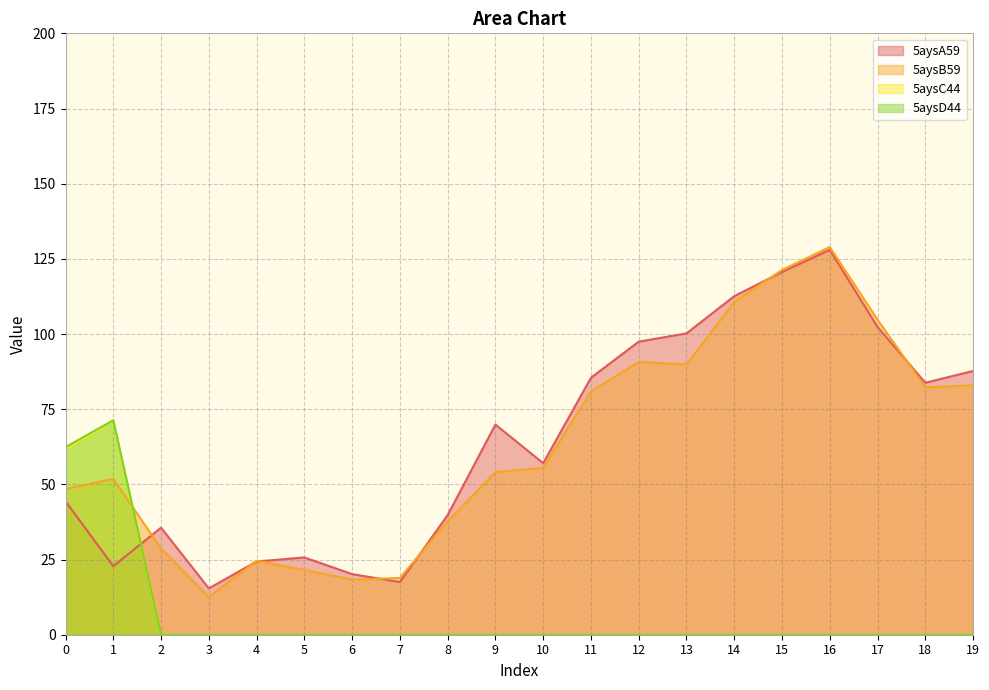

What are all the series names shown in the legend?

5aysA59, 5aysB59, 5aysC44, 5aysD44